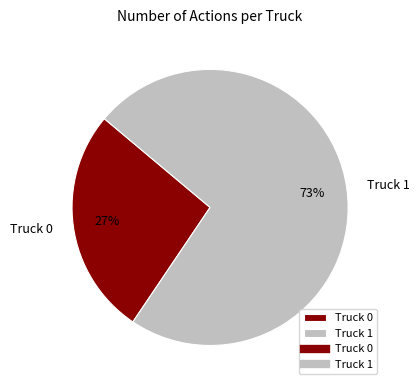

How many slices are in this pie chart?

2